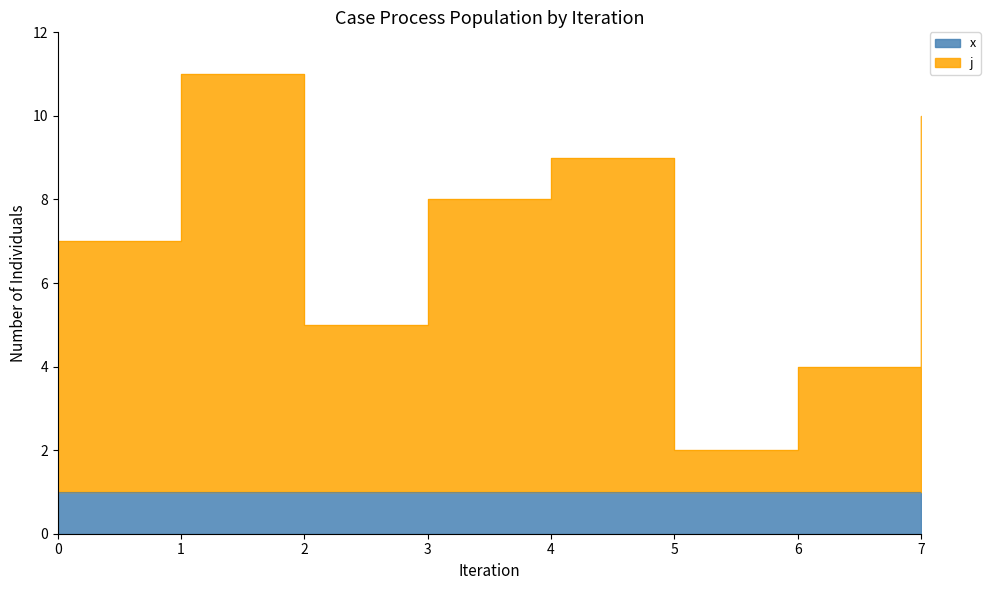

True or false: the data has more than 0 interior local peaks.

True